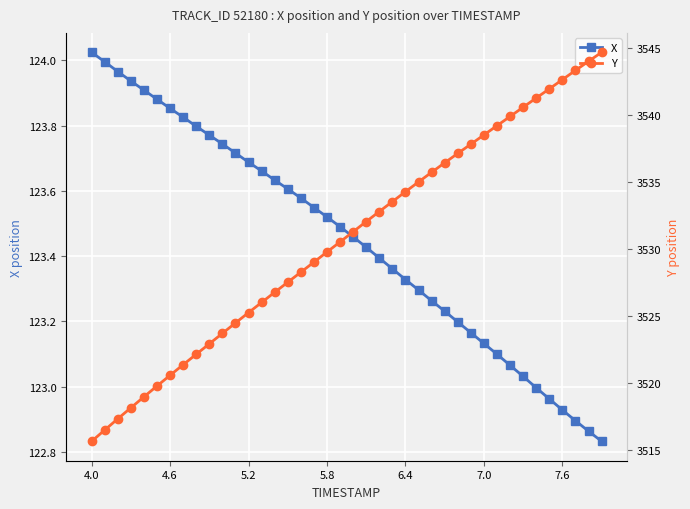

How many values in the X series exceed 123?

34